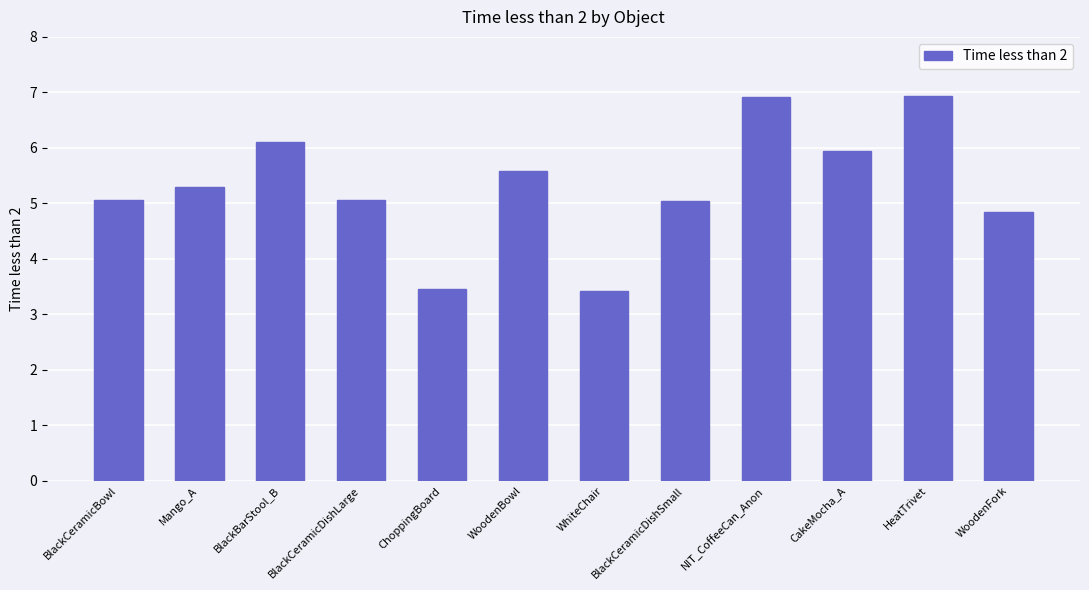

What is the difference between the maximum and second lowest values?

3.5